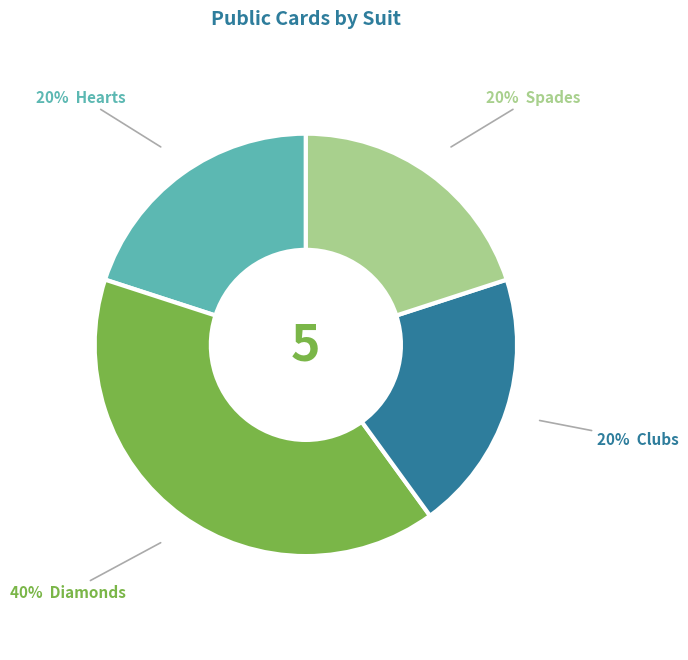

To the nearest percent, what is the average slice percentage?

25%